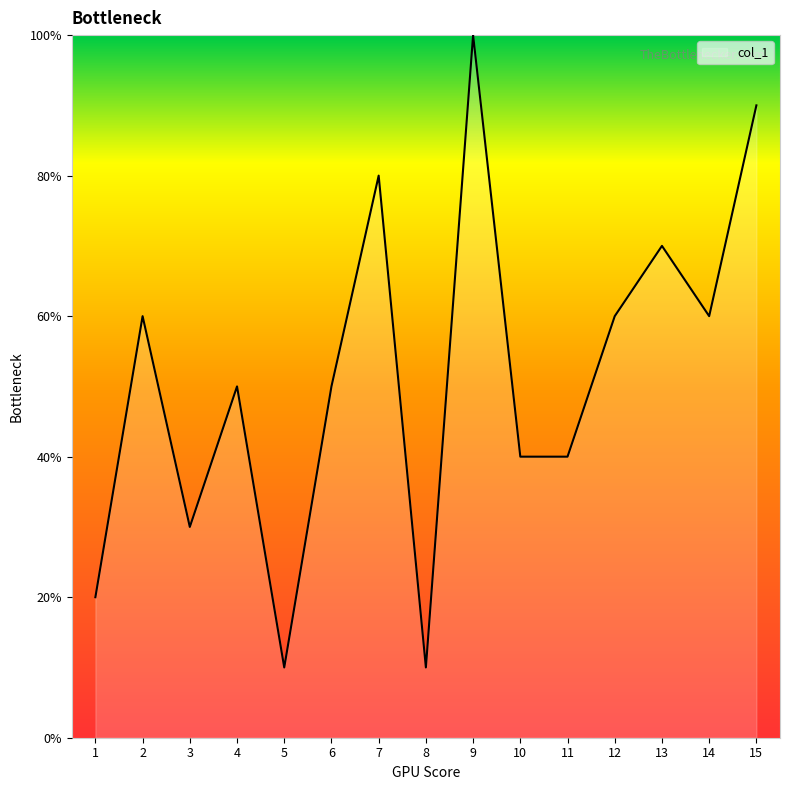

Does the chart have visible grid lines?

No